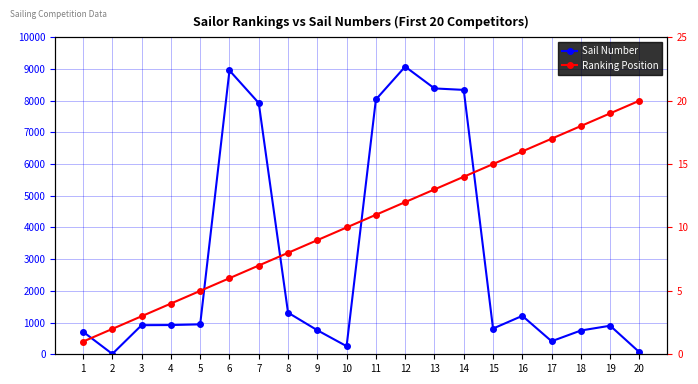

Which category has the lowest value across all series?

1